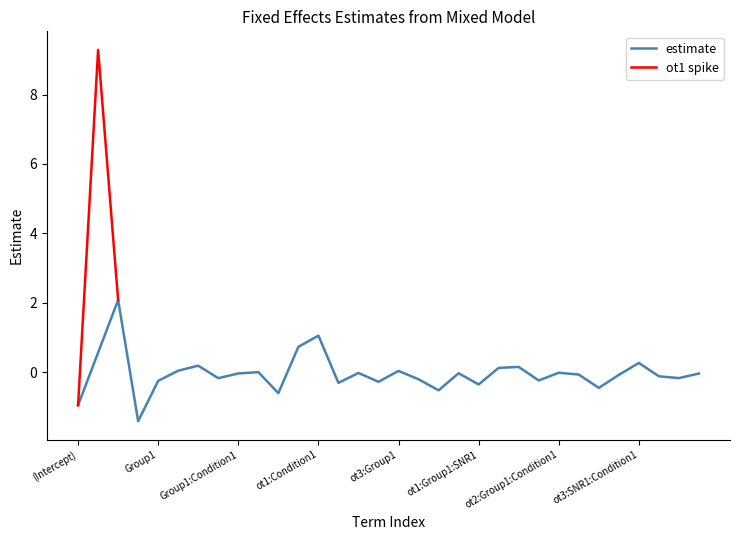

Is it true that the value at ot1:Group1:SNR1 is -0.4?

True